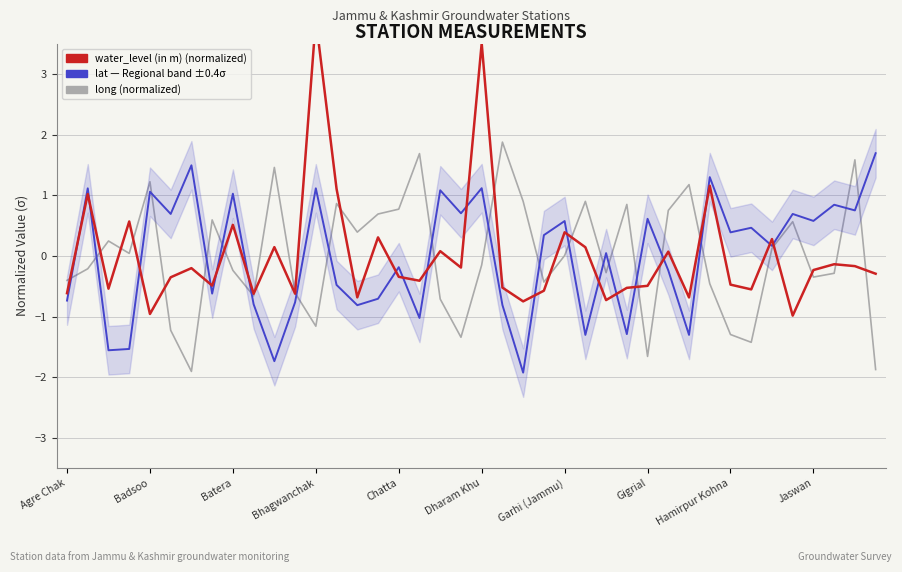

In lat, how many points are higher than both neighbors (excluding endpoints)?

15